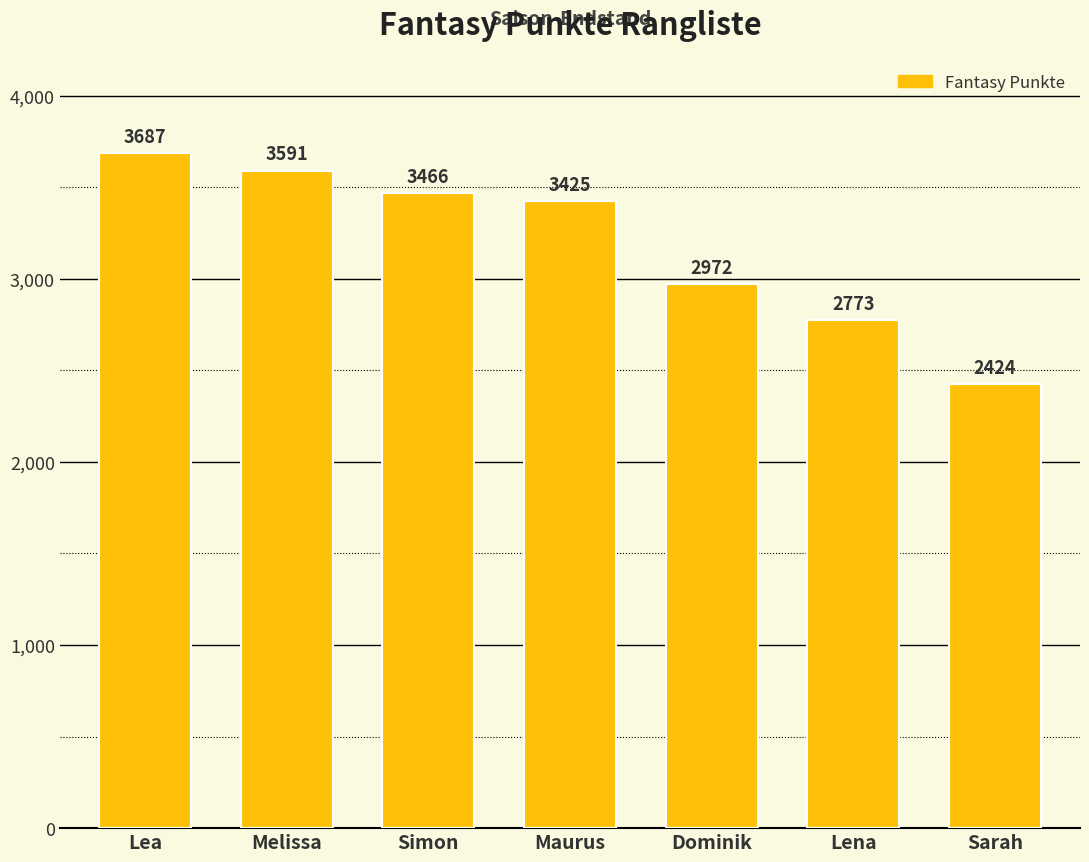

What is the difference between the values at Maurus and Lena?

652